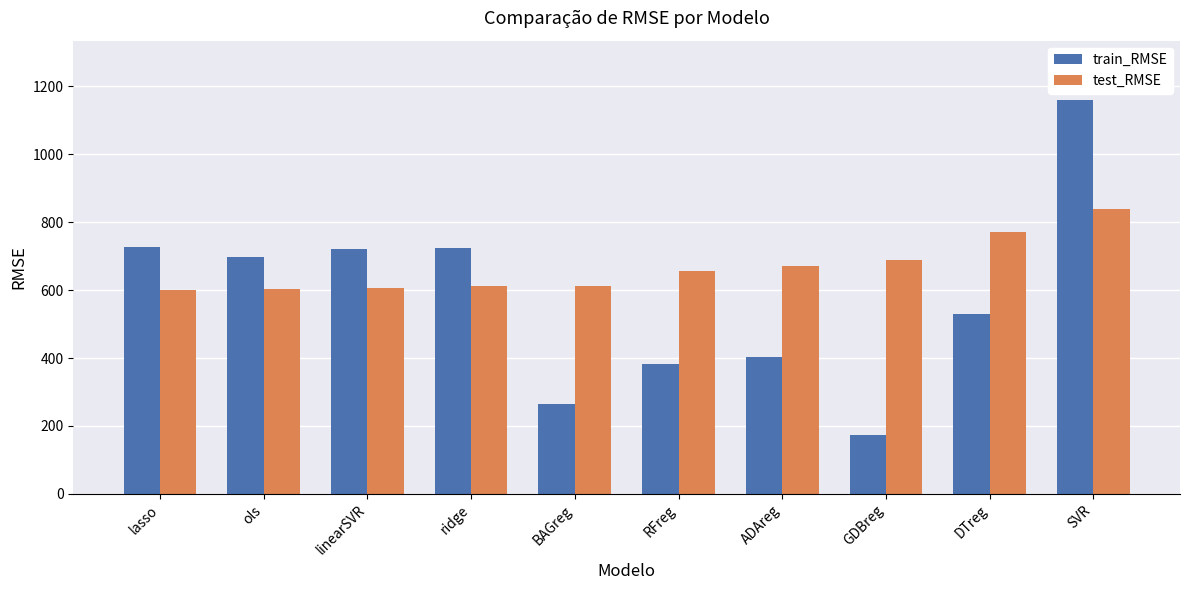

What is the difference between the second highest and minimum values in the test_RMSE series?

171.3